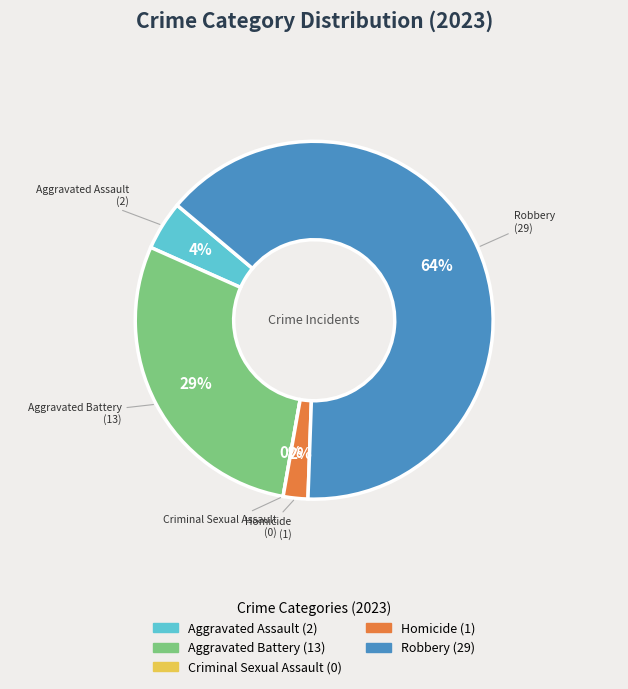

How many slices are in this pie chart?

5